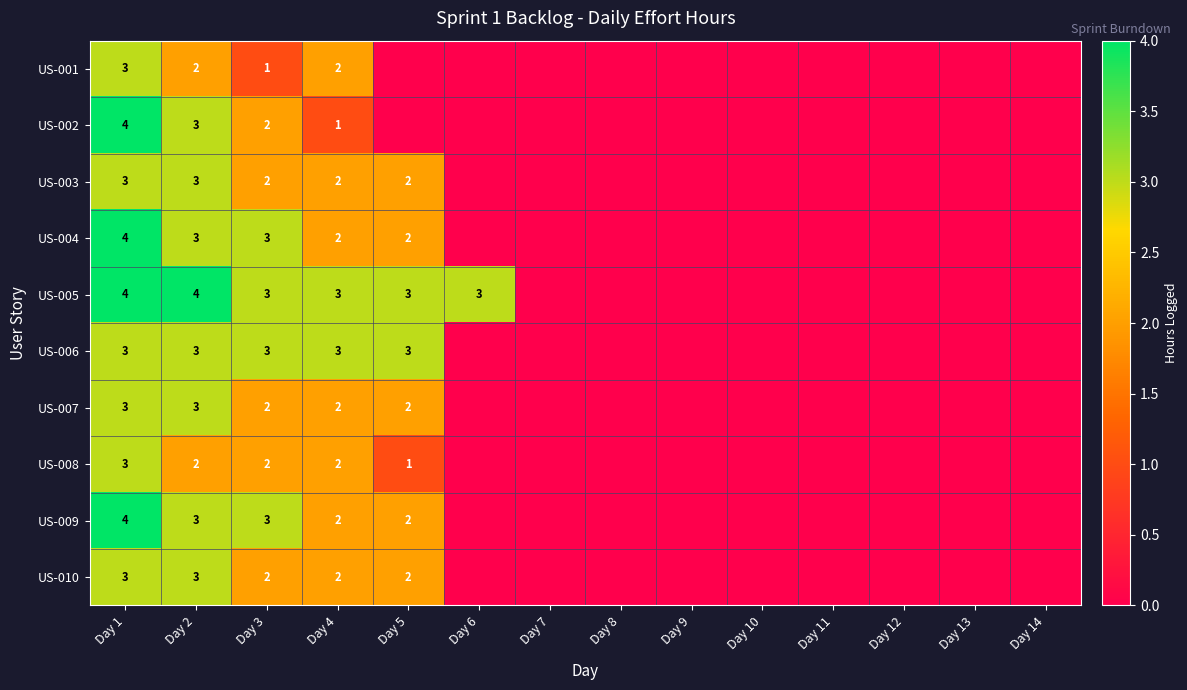

What is the total value across all series at Day 2?

29